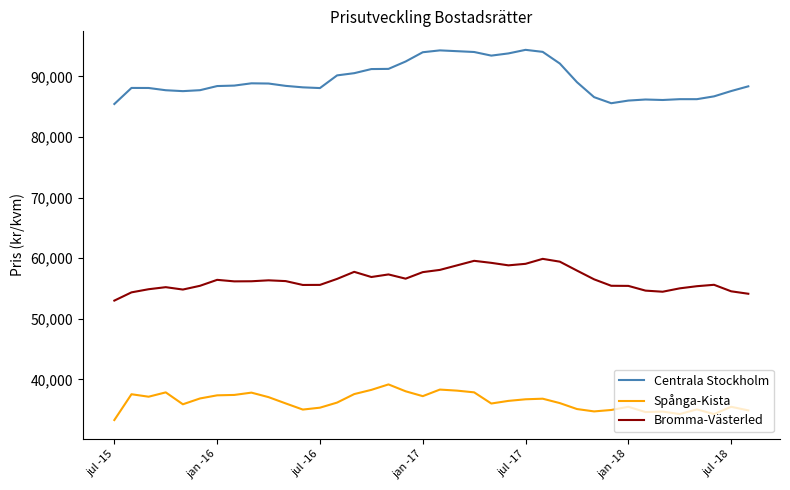

Which series has the widest spread of values?

Centrala Stockholm